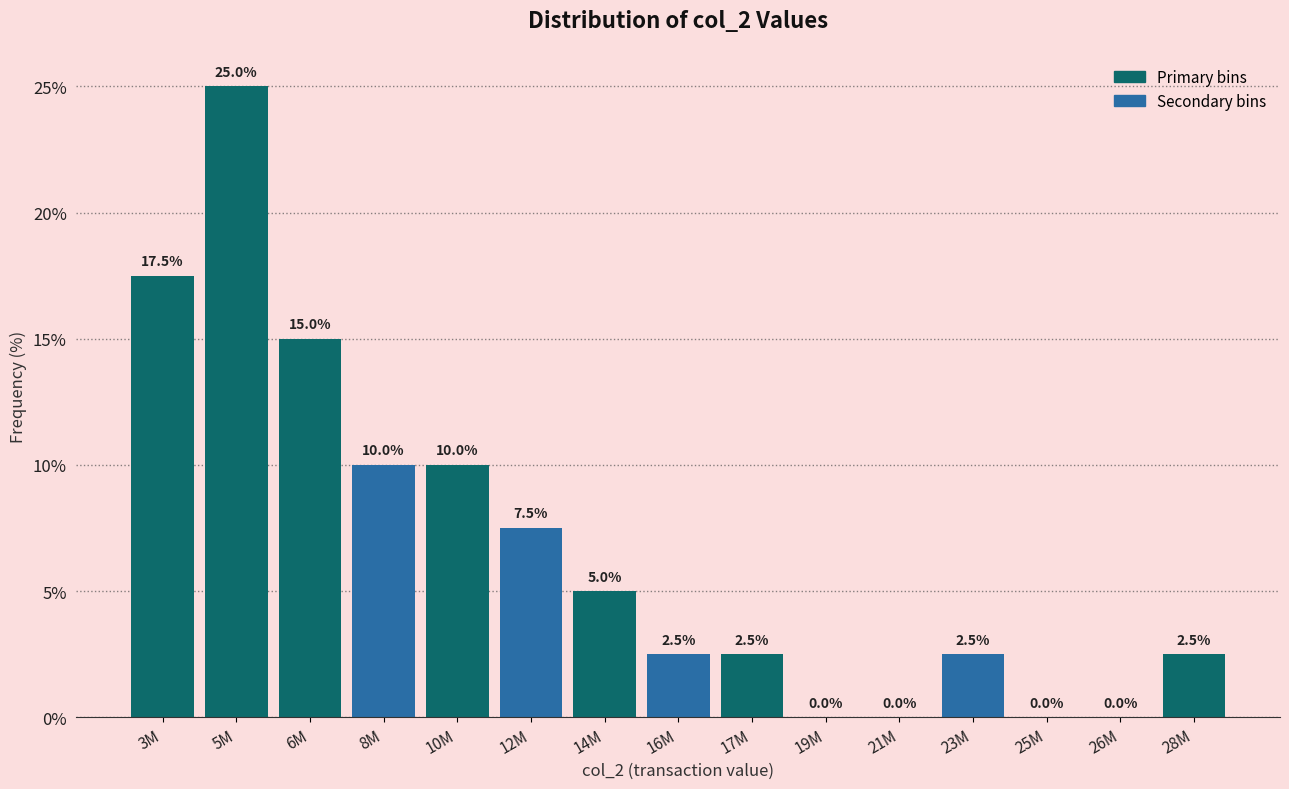

Reading left to right, list all the values displayed in this chart.

3M=17.5	5M=25.0	6M=15.0	8M=10.0	10M=10.0	12M=7.5	14M=5.0	16M=2.5	17M=2.5	19M=0.0	21M=0.0	23M=2.5	25M=0.0	26M=0.0	28M=2.5